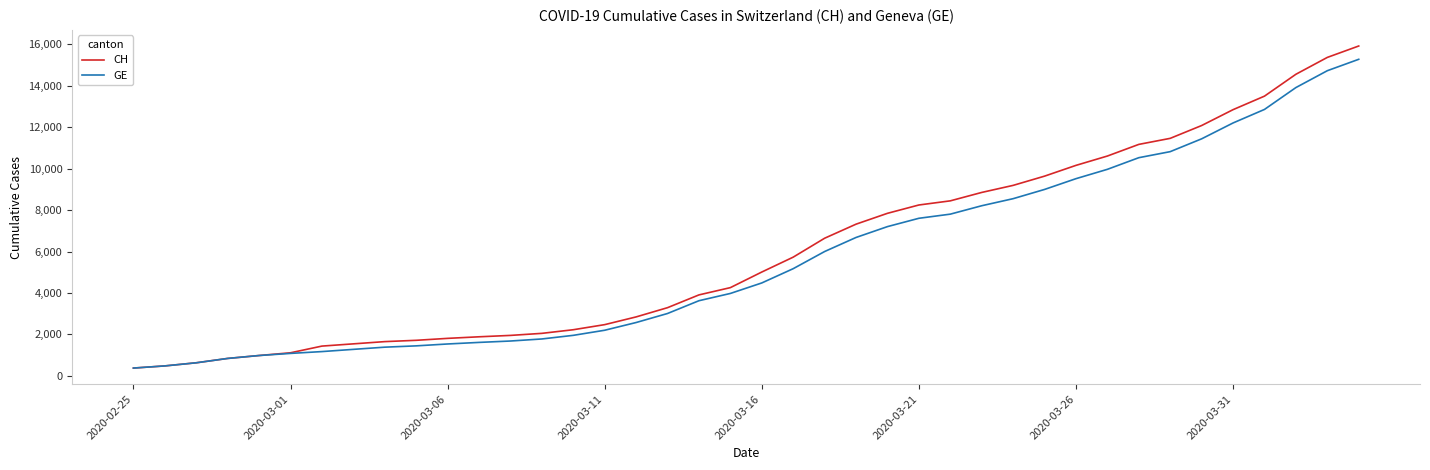

Which series has the widest spread of values?

CH